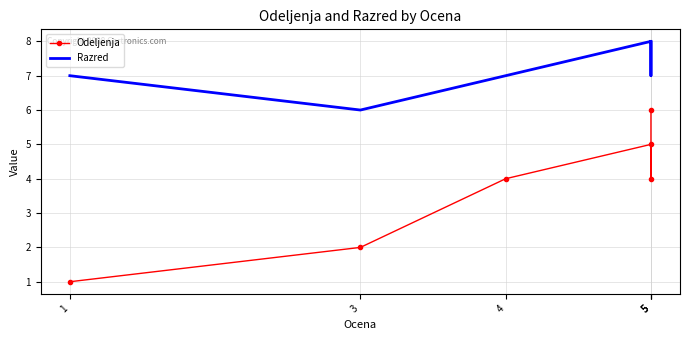

True or false: Razred and Odeljenja cross at least once.

False